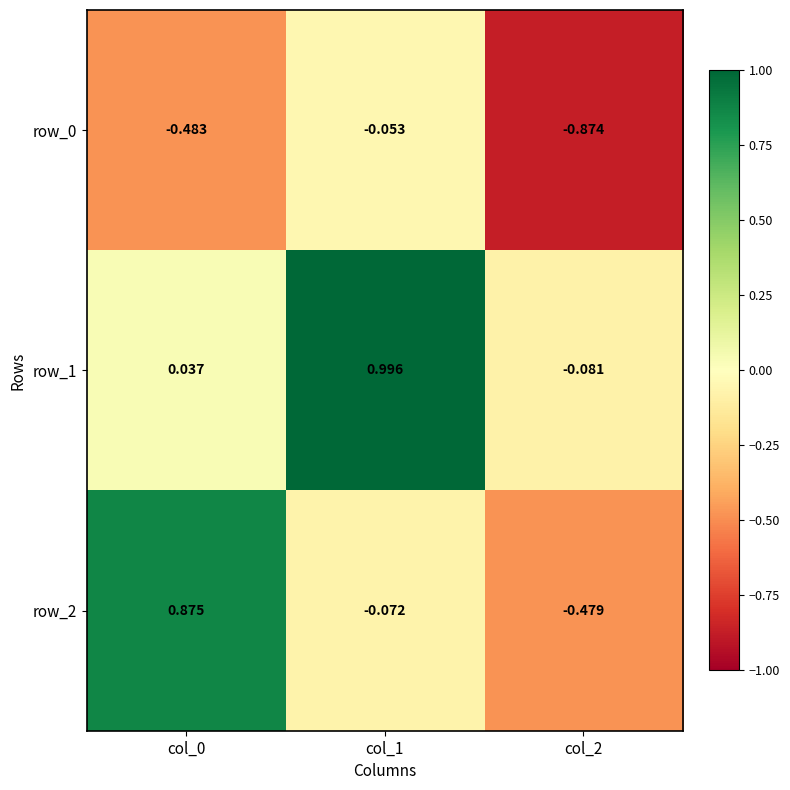

Is the value of row_1 at col_1 greater than the value of row_2 at col_2?

Yes